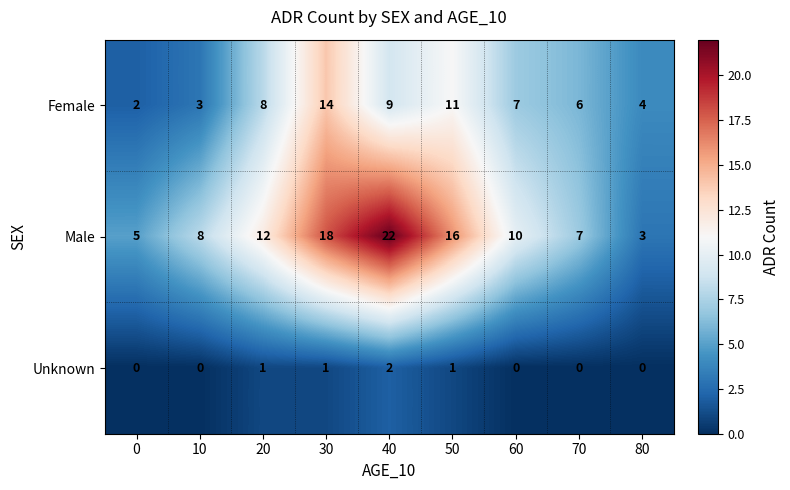

What is the average value of the Female series?

7